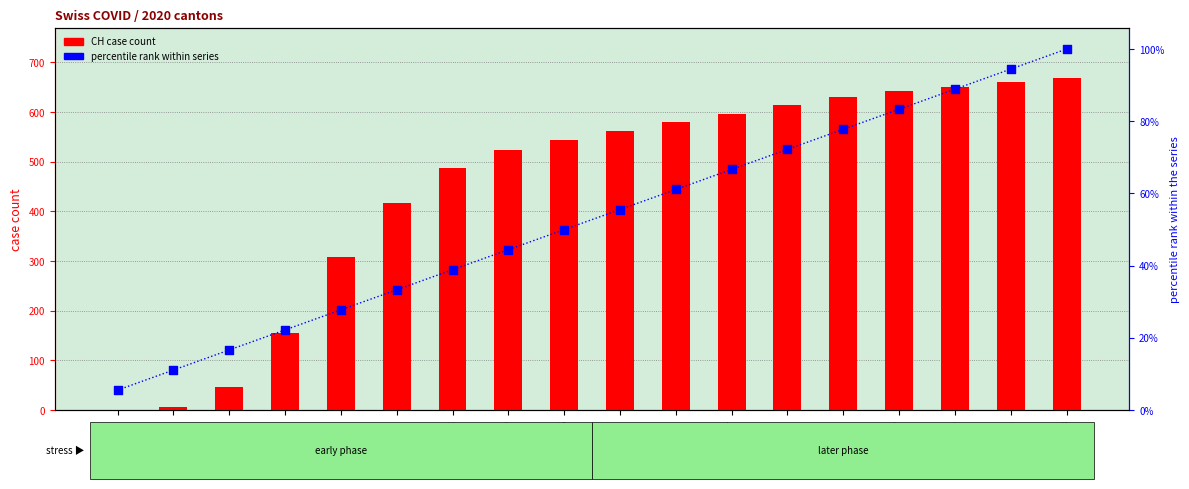

What are all the series names shown in the legend?

CH (case count), percentile rank within series